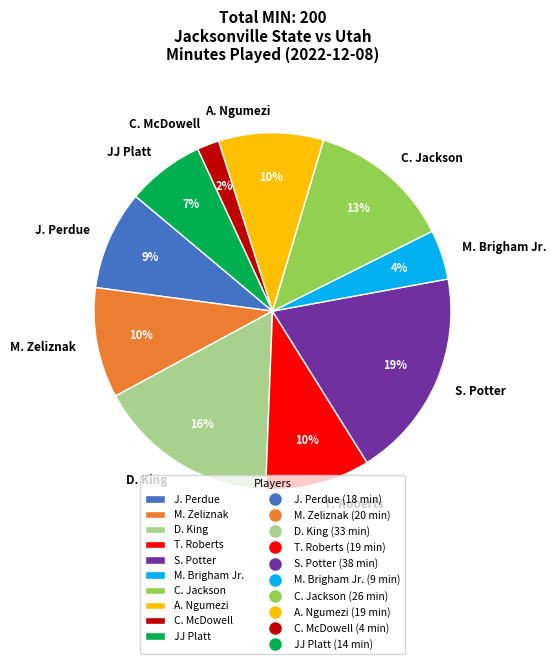

Combined, do C. McDowell and M. Zeliznak account for over 50%?

No